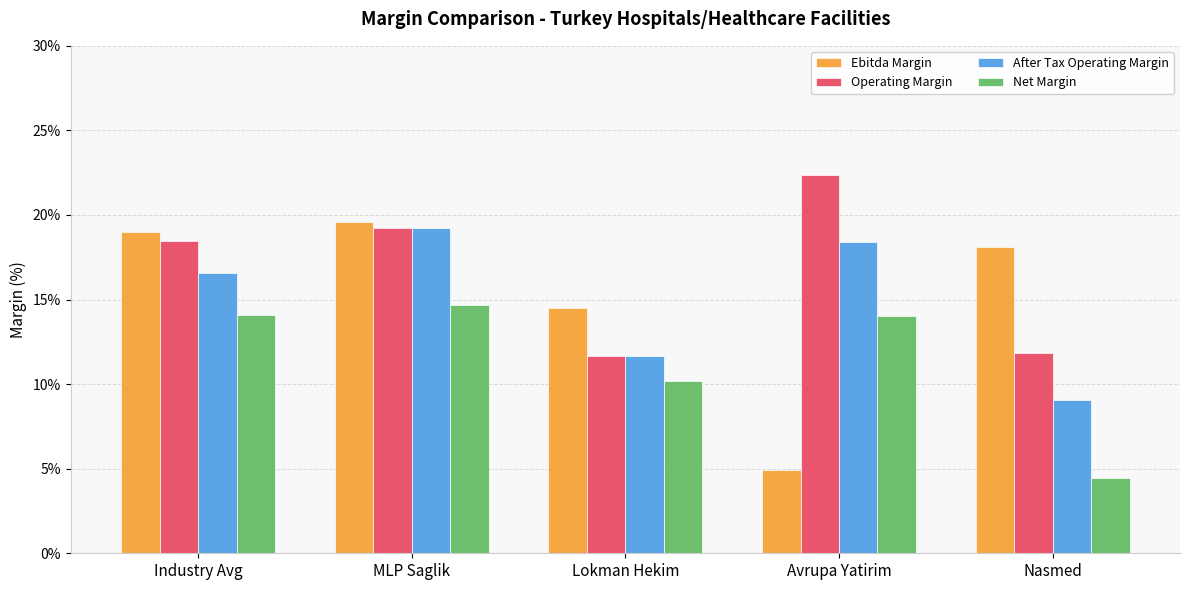

At which label does Net Margin reach its peak?

MLP Saglik